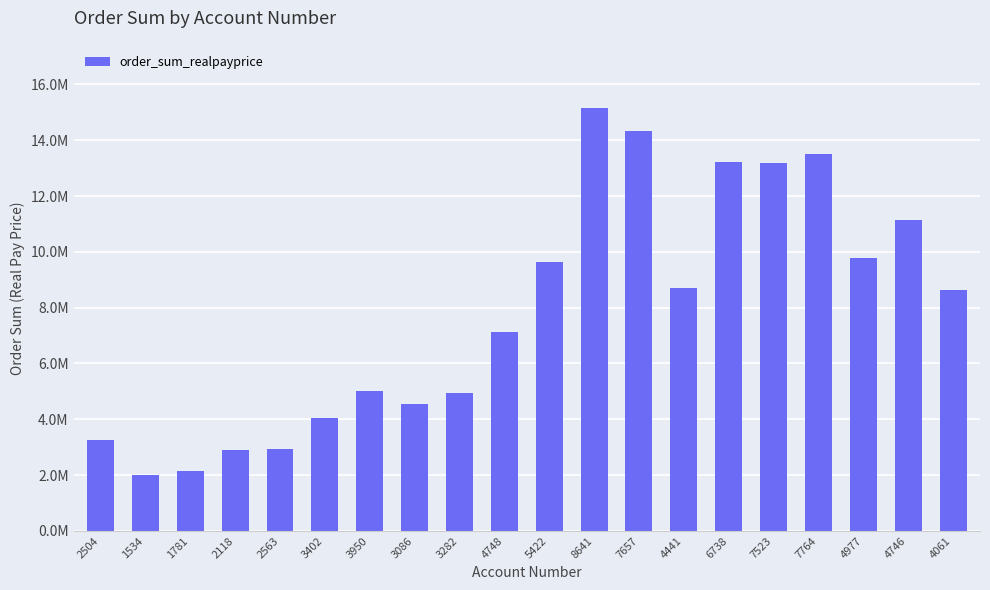

Does the chart contain any negative values?

No